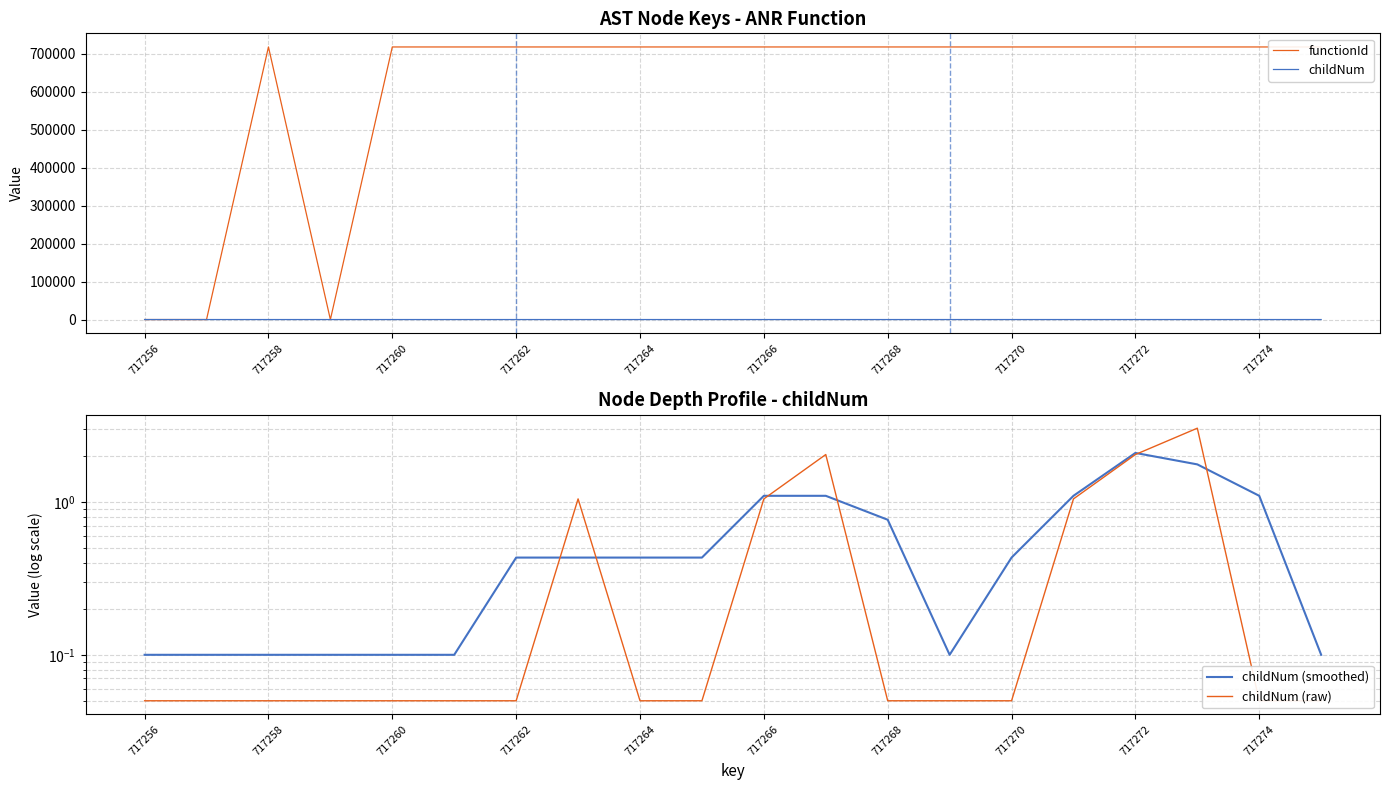

What is the sum of all childNum values?

10